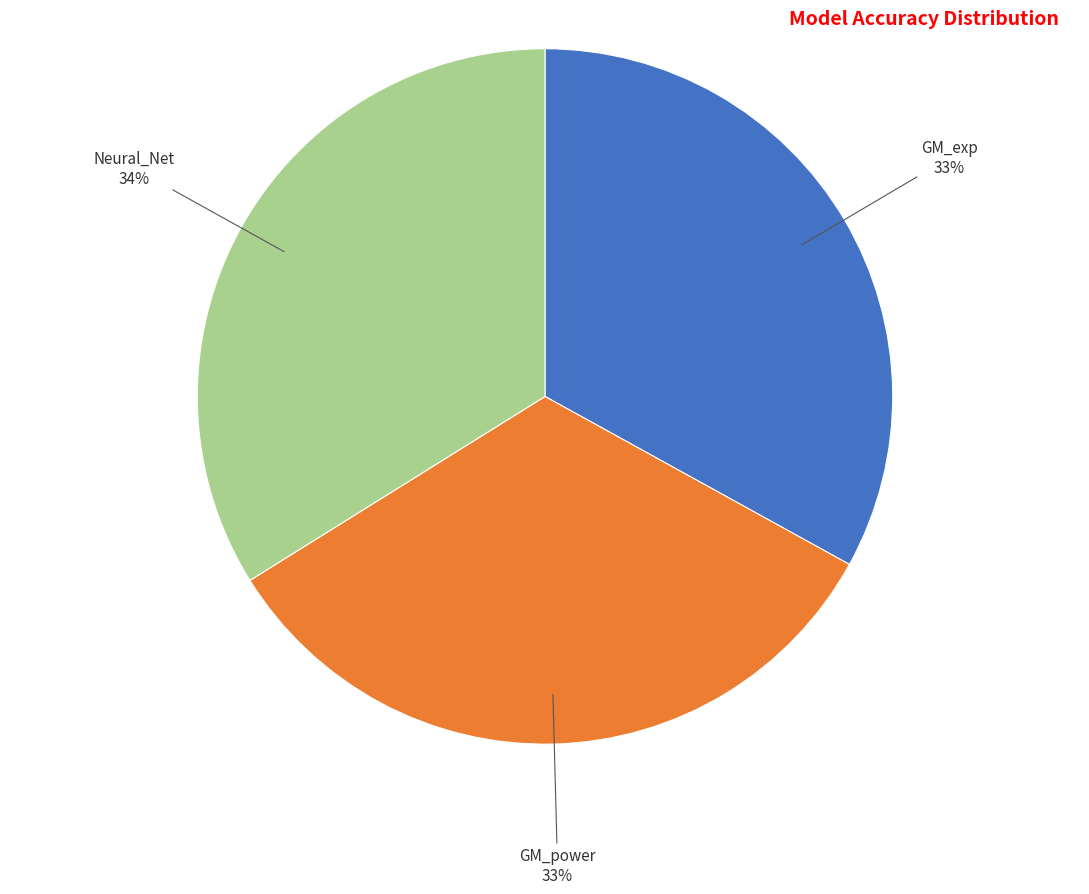

Is the sum of GM_exp and GM_power greater than half?

Yes